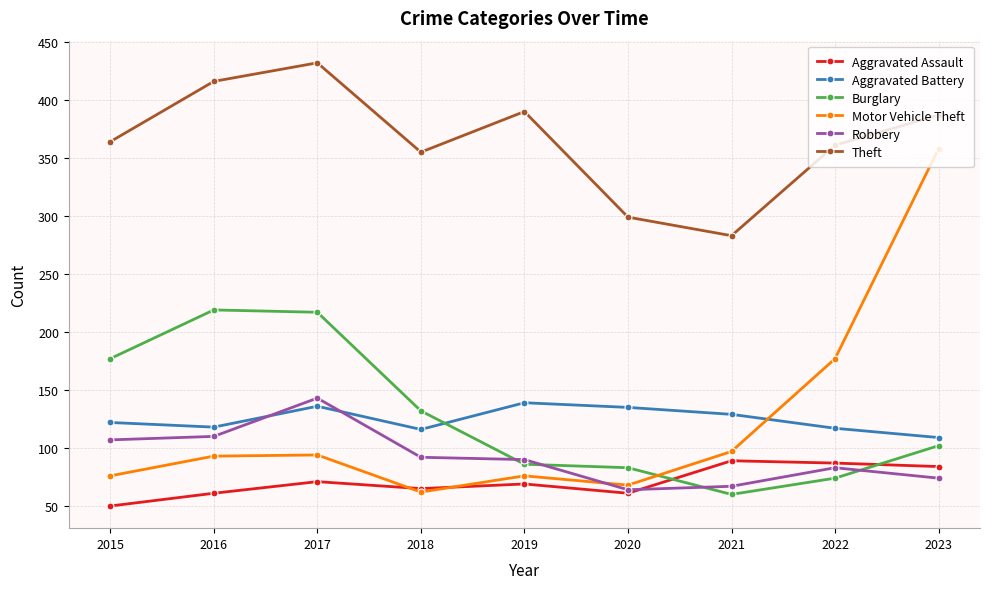

What is the value of the Robbery point at the 6th from the left?

64